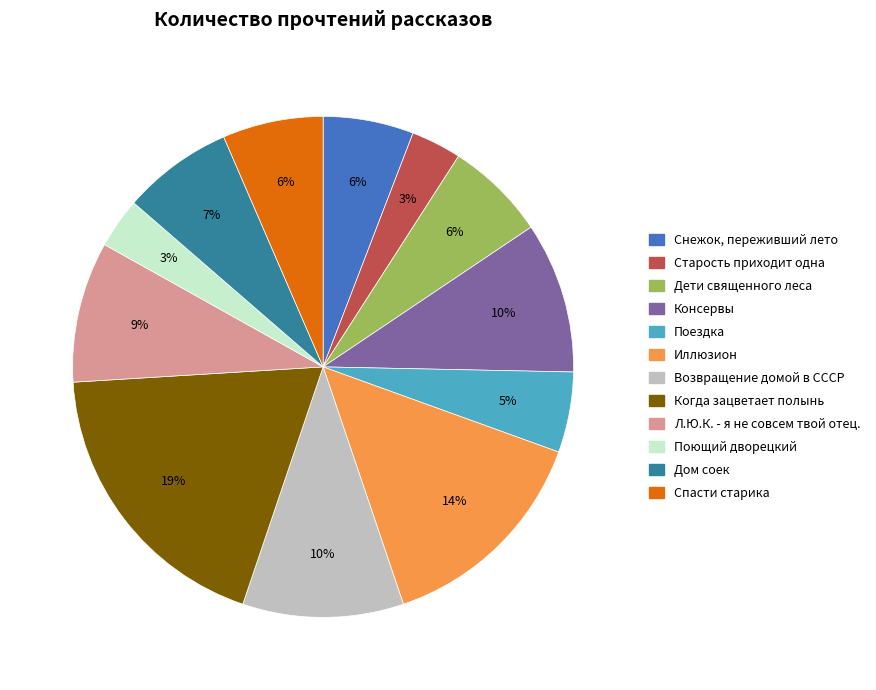

Between Л.Ю.К. - я не совсем твой отец. and Когда зацветает полынь, which is larger?

Когда зацветает полынь